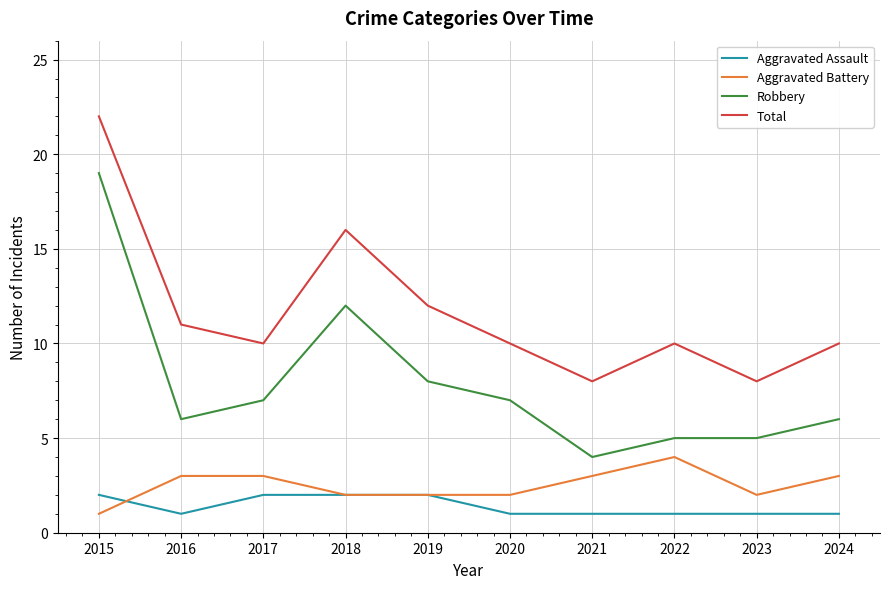

What are all the series names shown in the legend?

Aggravated Assault, Aggravated Battery, Robbery, Total